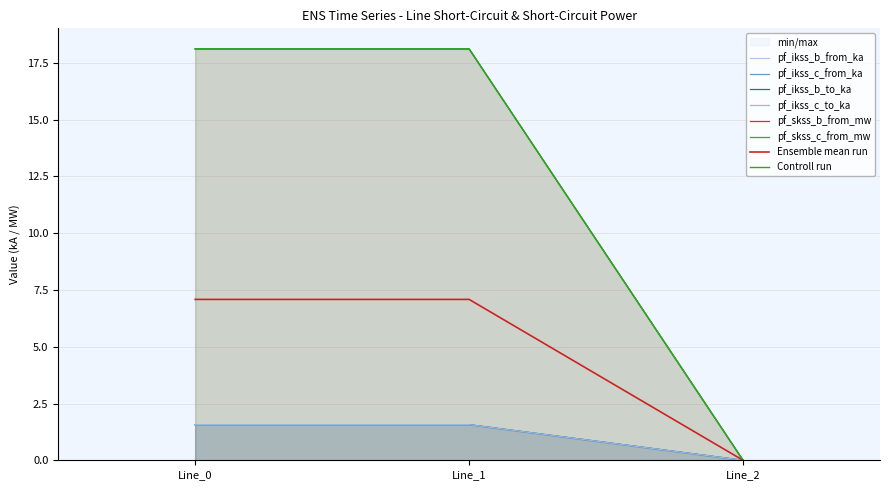

At which label does pf_ikss_b_from_ka reach its minimum?

Line_2